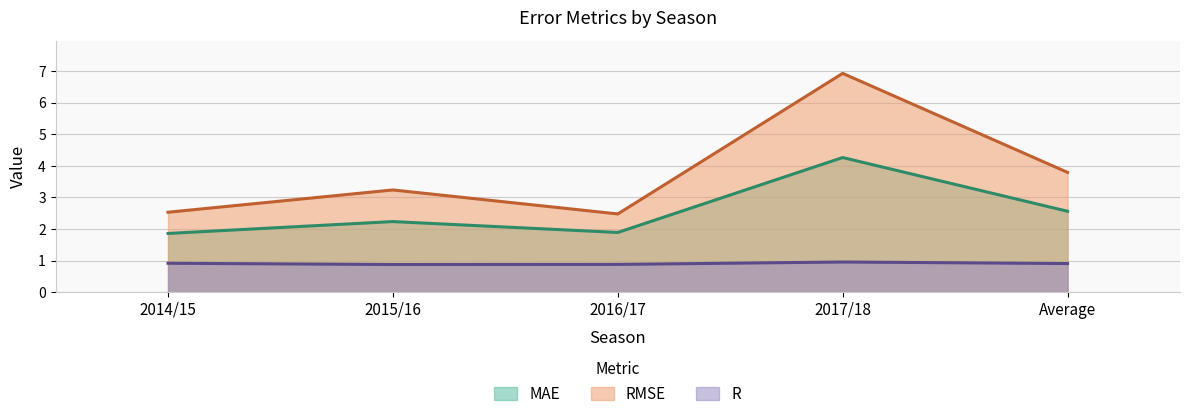

What is the difference between the highest and lowest values at Average?

2.9